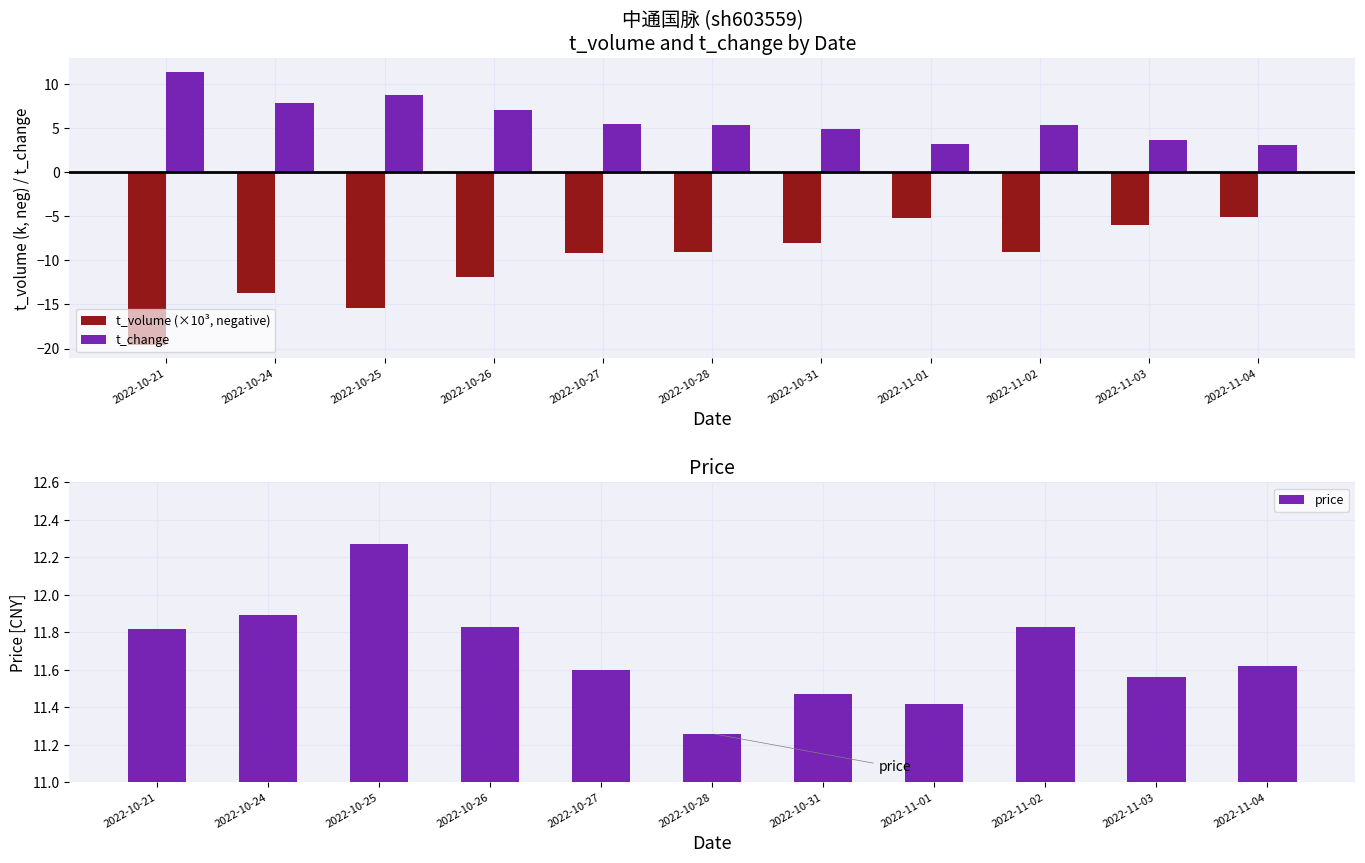

What are all the series names shown in the legend?

t_volume (×10³, negative), t_change, price